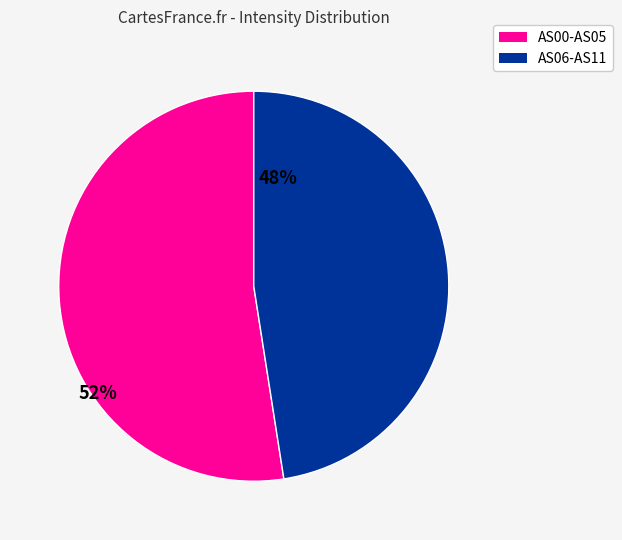

How many segments does this pie chart have?

2